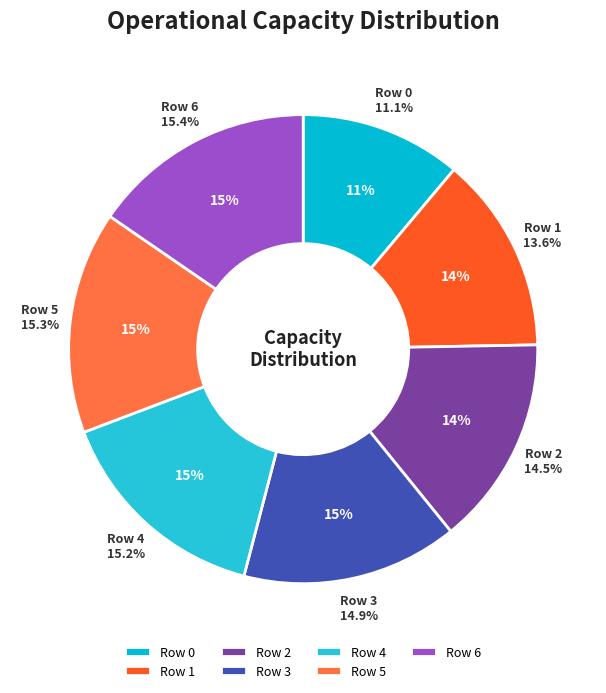

How much of the chart is everything except 4?

84.8%